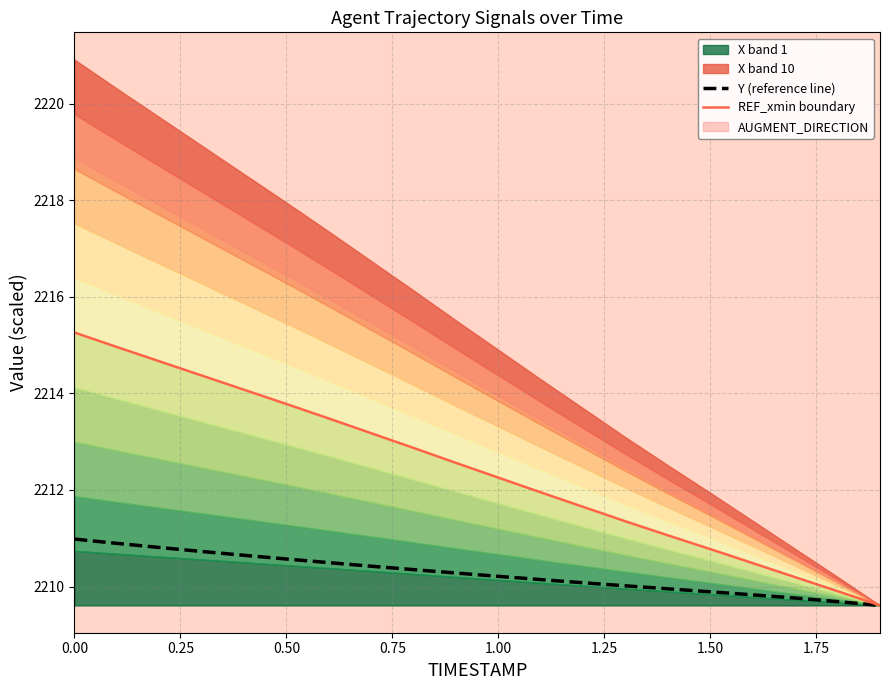

Does the chart have visible grid lines?

Yes